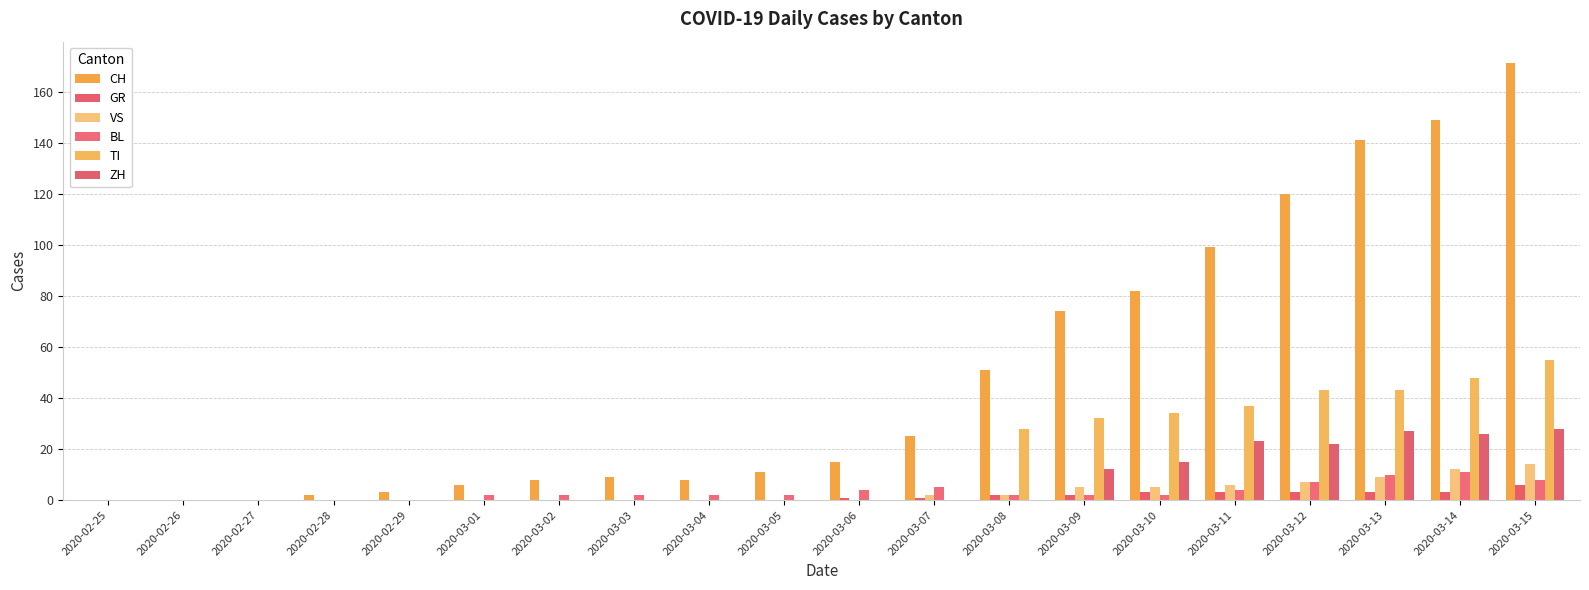

Reading left to right, extract all data points from this chart.

CH: 2020-02-25=0	2020-02-26=0	2020-02-27=0	2020-02-28=2	2020-02-29=3	2020-03-01=6	2020-03-02=8	2020-03-03=9	2020-03-04=8	2020-03-05=11	2020-03-06=15	2020-03-07=25	2020-03-08=51	2020-03-09=74	2020-03-10=82	2020-03-11=99	2020-03-12=120	2020-03-13=141	2020-03-14=149	2020-03-15=171
GR: 2020-02-25=0	2020-02-26=0	2020-02-27=0	2020-02-28=0	2020-02-29=0	2020-03-01=0	2020-03-02=0	2020-03-03=0	2020-03-04=0	2020-03-05=0	2020-03-06=1	2020-03-07=1	2020-03-08=2	2020-03-09=2	2020-03-10=3	2020-03-11=3	2020-03-12=3	2020-03-13=3	2020-03-14=3	2020-03-15=6
VS: 2020-02-25=0	2020-02-26=0	2020-02-27=0	2020-02-28=0	2020-02-29=0	2020-03-01=0	2020-03-02=0	2020-03-03=0	2020-03-04=0	2020-03-05=0	2020-03-06=0	2020-03-07=2	2020-03-08=2	2020-03-09=5	2020-03-10=5	2020-03-11=6	2020-03-12=7	2020-03-13=9	2020-03-14=12	2020-03-15=14
BL: 2020-02-25=0	2020-02-26=0	2020-02-27=0	2020-02-28=0	2020-02-29=0	2020-03-01=2	2020-03-02=2	2020-03-03=2	2020-03-04=2	2020-03-05=2	2020-03-06=4	2020-03-07=5	2020-03-08=2	2020-03-09=2	2020-03-10=2	2020-03-11=4	2020-03-12=7	2020-03-13=10	2020-03-14=11	2020-03-15=8
TI: 2020-02-25=0	2020-02-26=0	2020-02-27=0	2020-02-28=0	2020-02-29=0	2020-03-01=0	2020-03-02=0	2020-03-03=0	2020-03-04=0	2020-03-05=0	2020-03-06=0	2020-03-07=0	2020-03-08=28	2020-03-09=32	2020-03-10=34	2020-03-11=37	2020-03-12=43	2020-03-13=43	2020-03-14=48	2020-03-15=55
ZH: 2020-02-25=0	2020-02-26=0	2020-02-27=0	2020-02-28=0	2020-02-29=0	2020-03-01=0	2020-03-02=0	2020-03-03=0	2020-03-04=0	2020-03-05=0	2020-03-06=0	2020-03-07=0	2020-03-08=0	2020-03-09=12	2020-03-10=15	2020-03-11=23	2020-03-12=22	2020-03-13=27	2020-03-14=26	2020-03-15=28